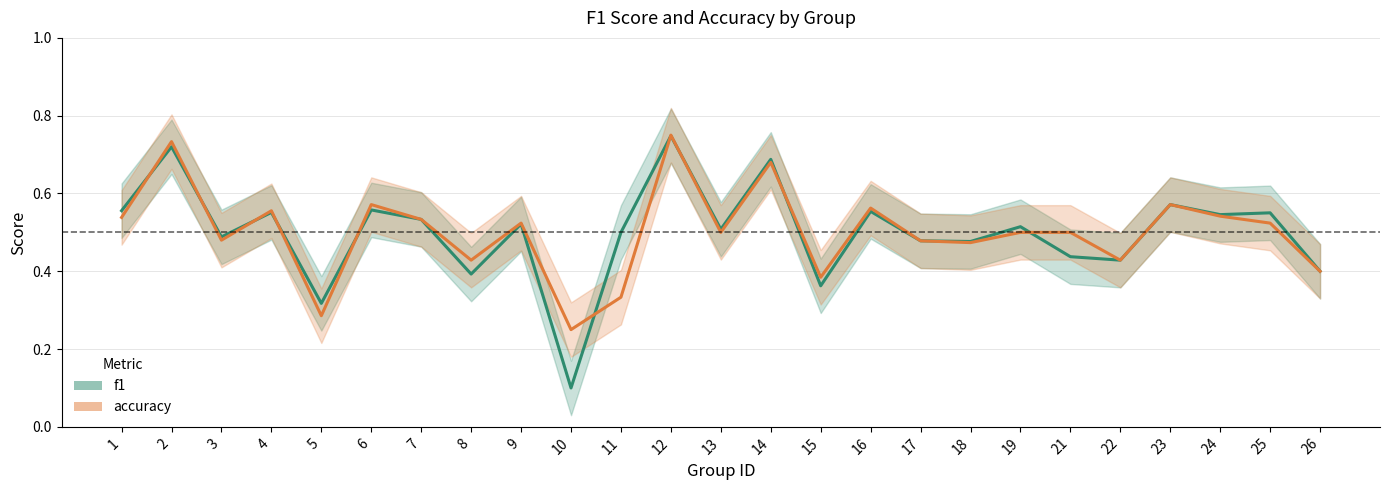

Which label corresponds to the largest value in the chart?

12